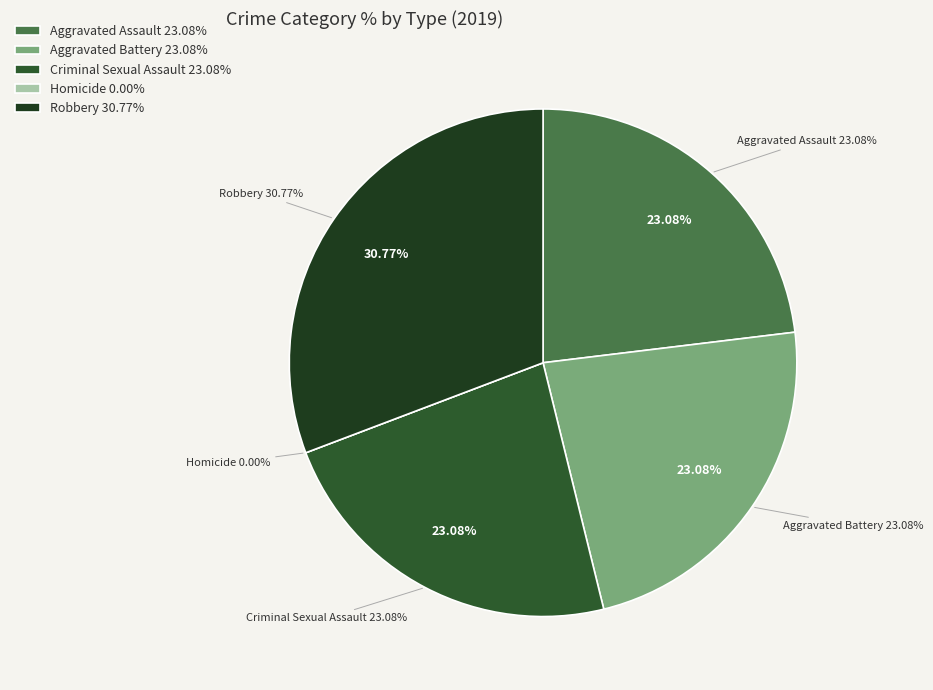

Is it true that Homicide is 1% of the pie?

False